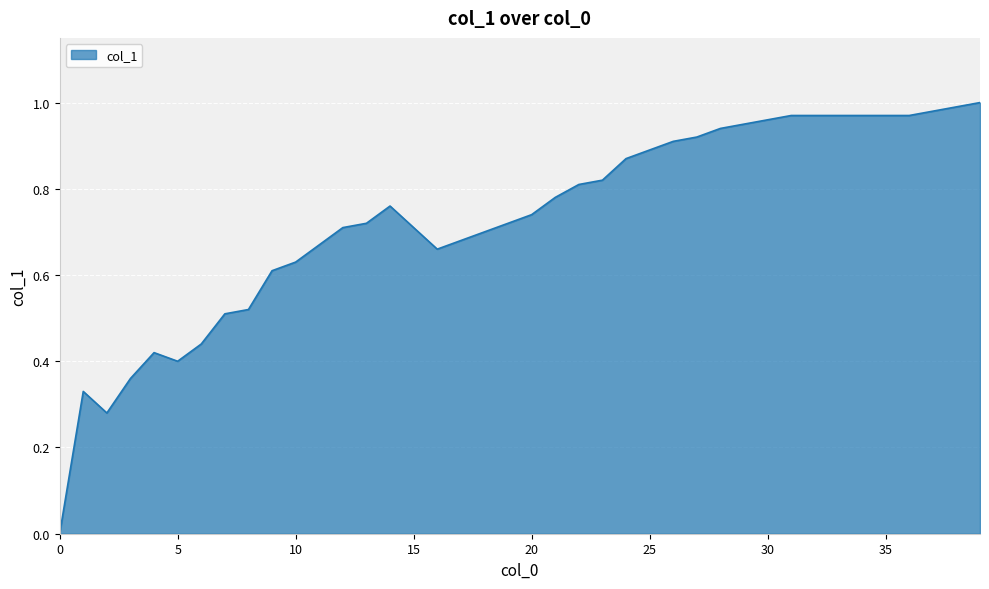

Does the chart have visible grid lines?

Yes